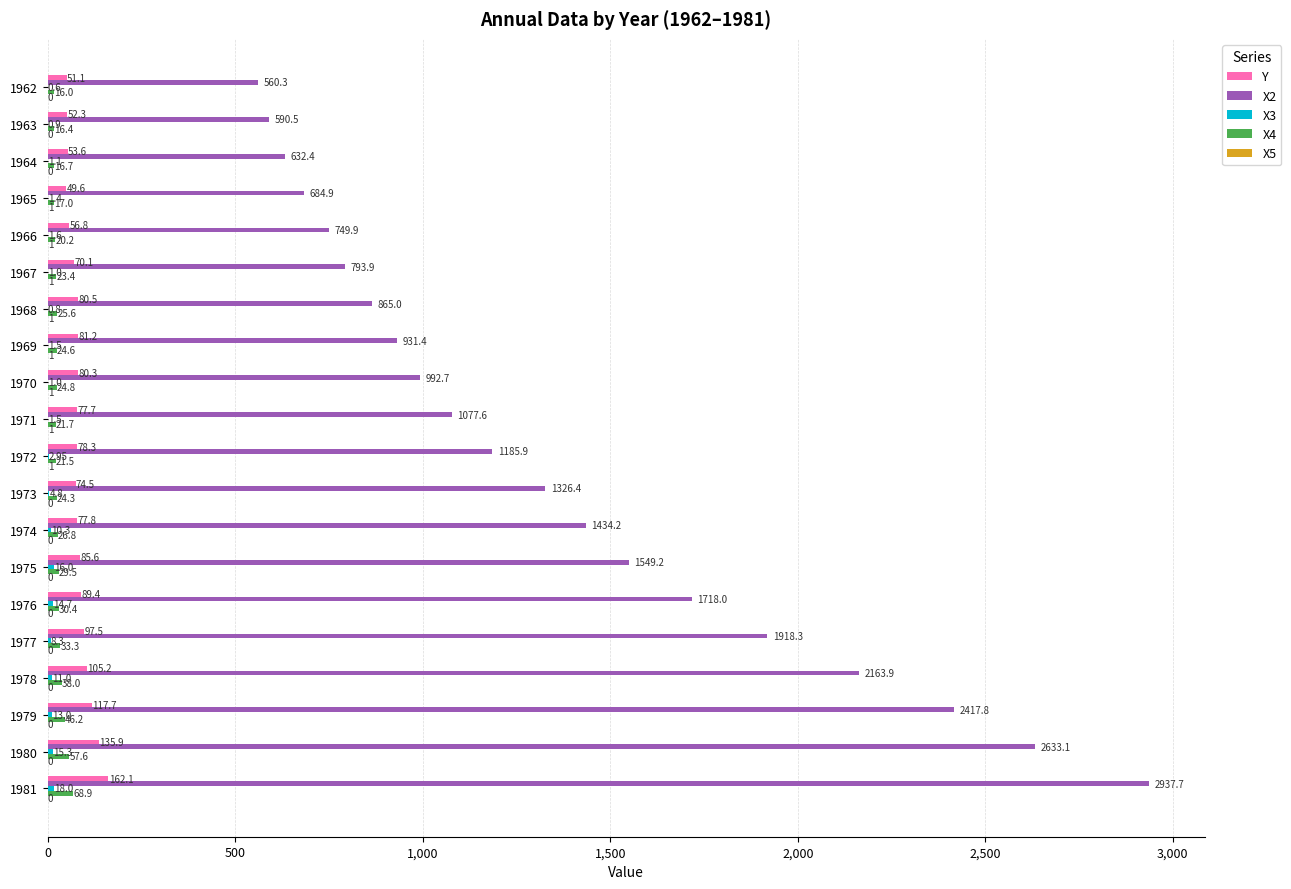

Which series has the largest total across all categories?

X2